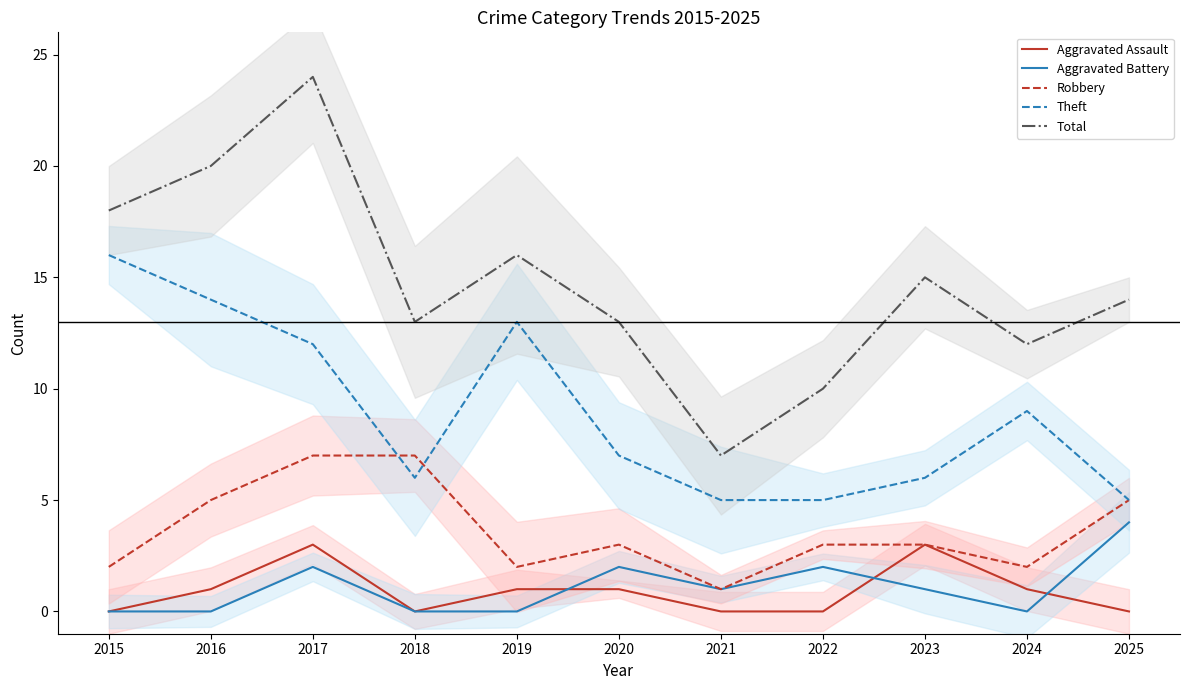

Which series has the largest total across all categories?

Total